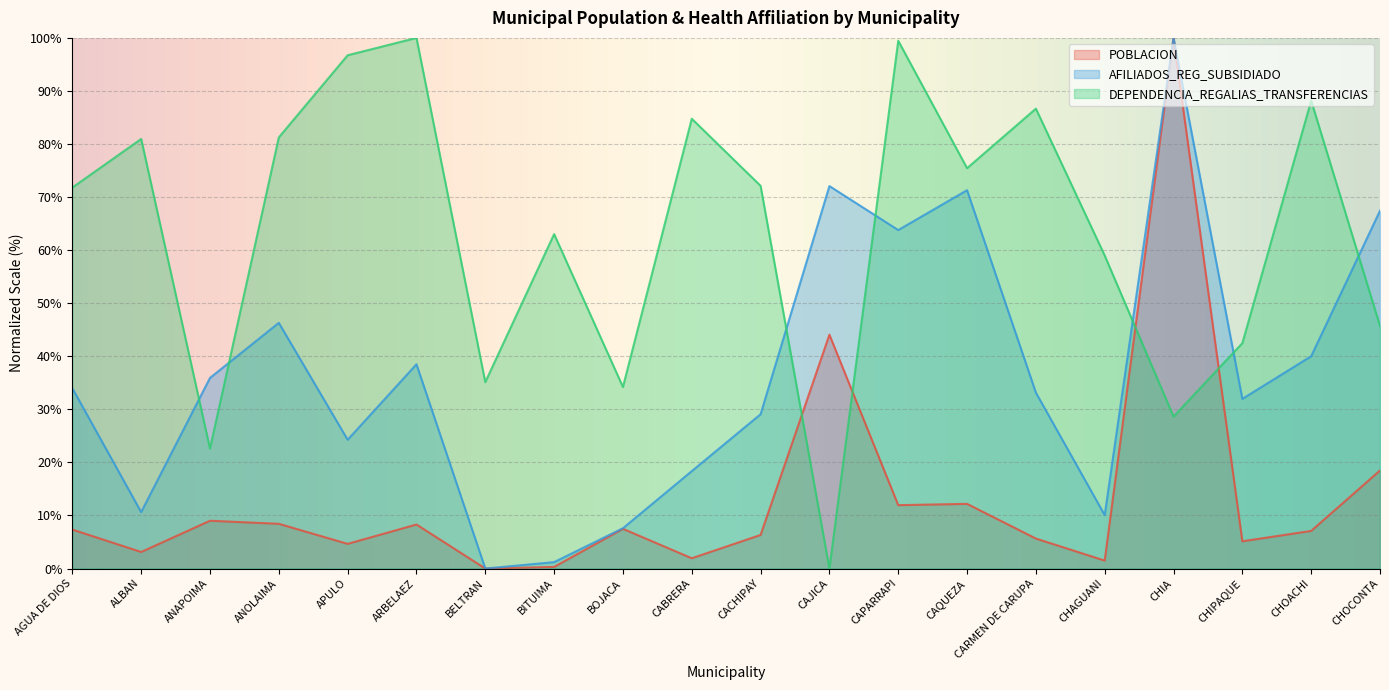

What are all the series names shown in the legend?

POBLACION, AFILIADOS_REG_SUBSIDIADO, DEPENDENCIA_REGALIAS_TRANSFERENCIAS